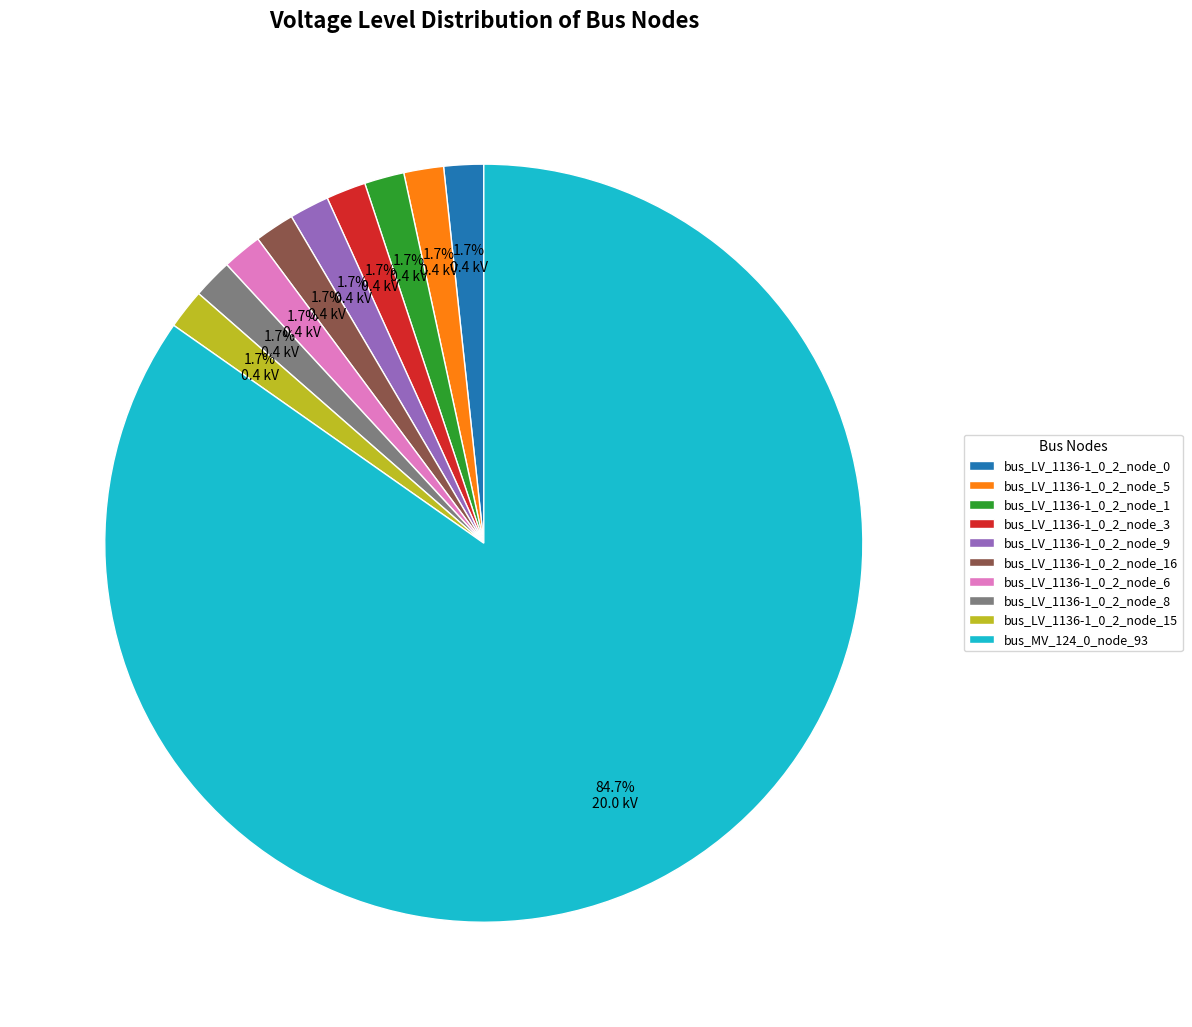

How many slices are in this pie chart?

10